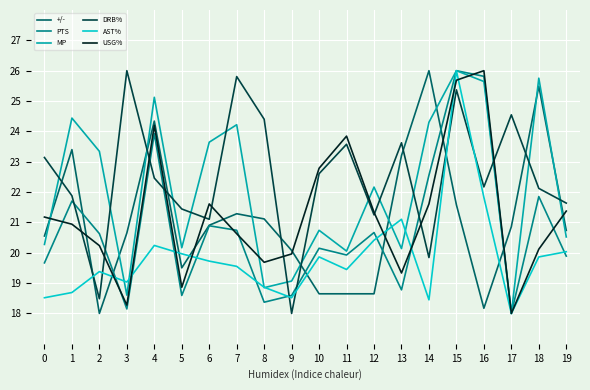

How many lines are shown in the chart?

6